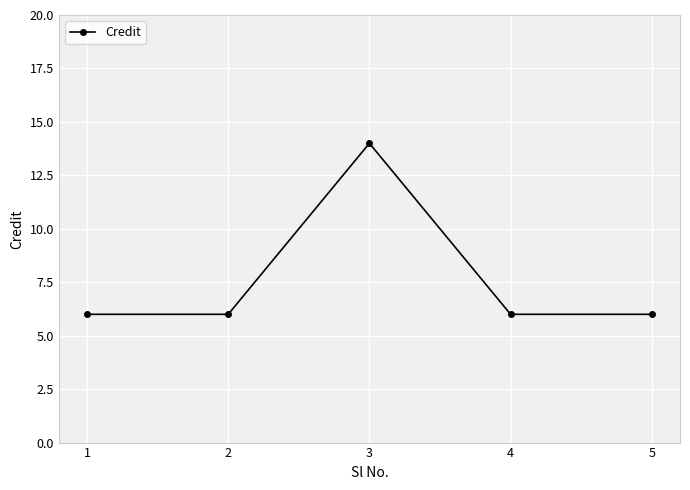

How many data points does each series have?

5